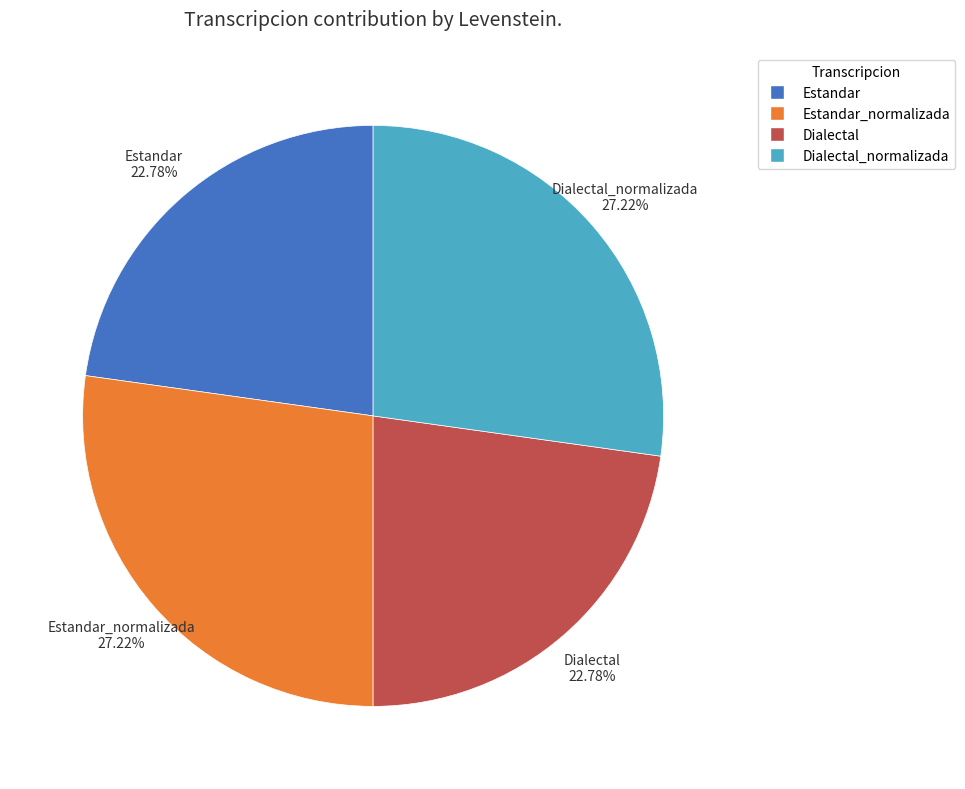

Count the number of slices in the pie.

4